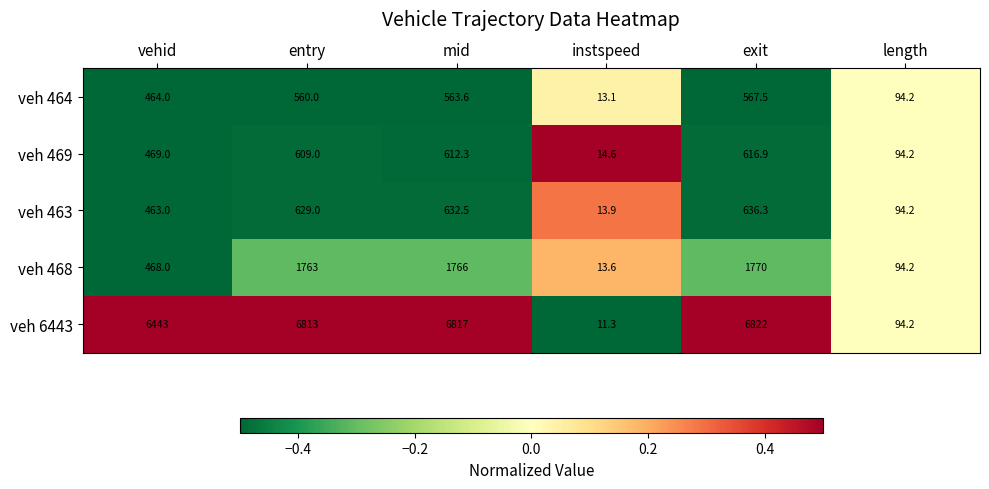

What is the greatest value displayed?

6822.0